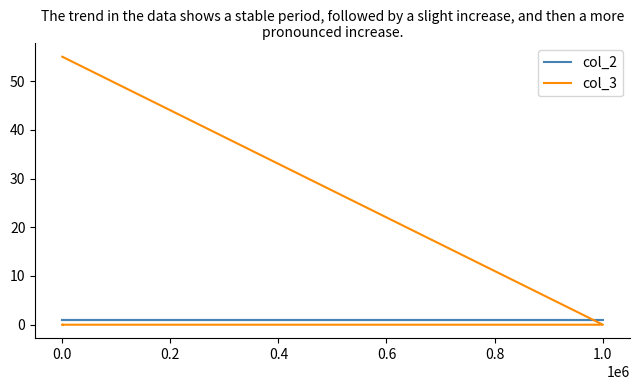

Reading left to right, list all the values displayed in this chart.

col_2: 1	1	1	1	1
col_3: 55	0	0	0	0